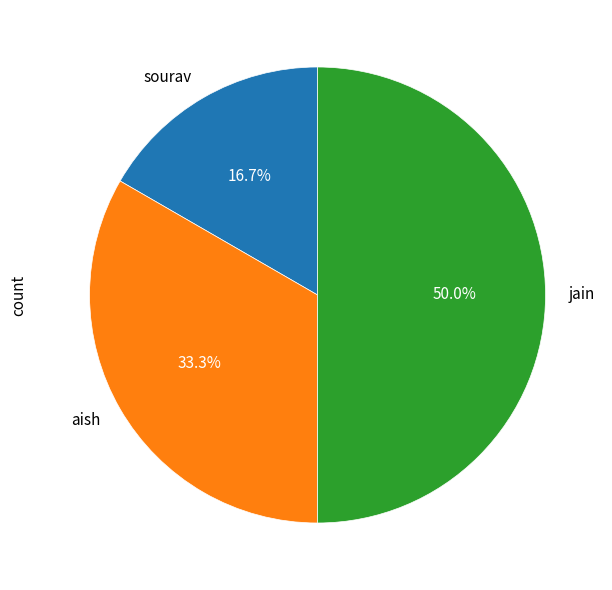

Rank the categories by value from highest to lowest.

jain, aish, sourav